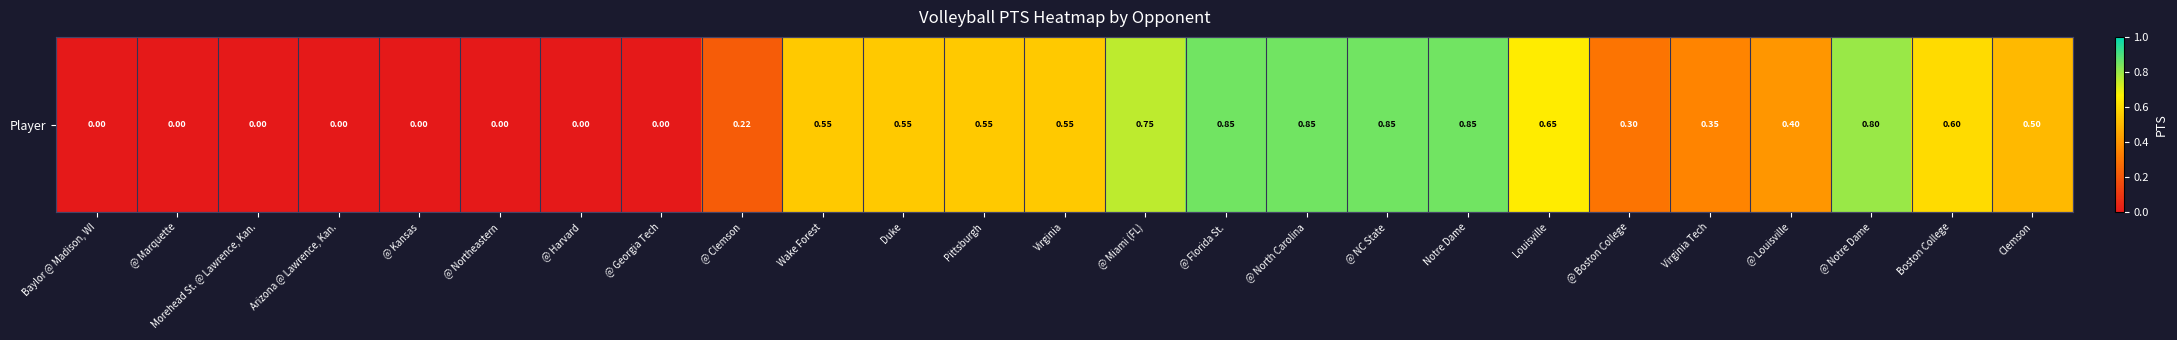

What is the approximate value at @ North Carolina?

0.8